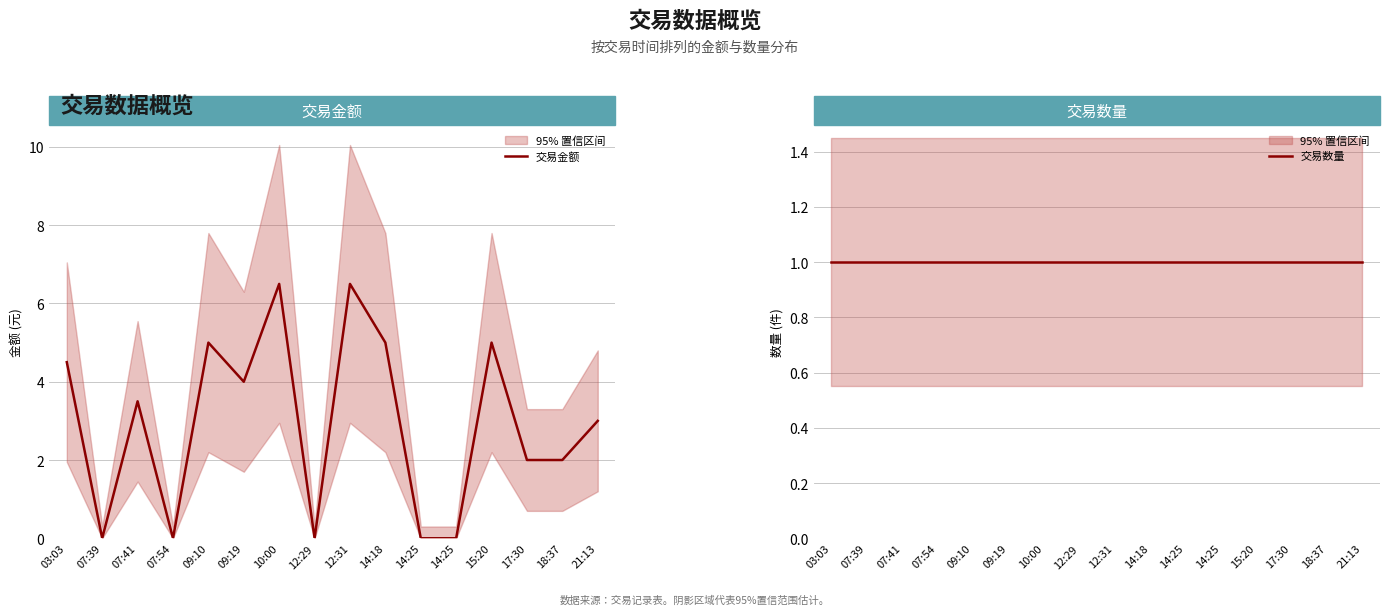

Rank the categories by 交易金额 value from highest to lowest.

10:00, 12:31, 09:10, 14:18, 15:20, 03:03, 09:19, 07:41, 21:13, 17:30, 18:37, 07:39, 07:54, 12:29, 14:25, 14:25